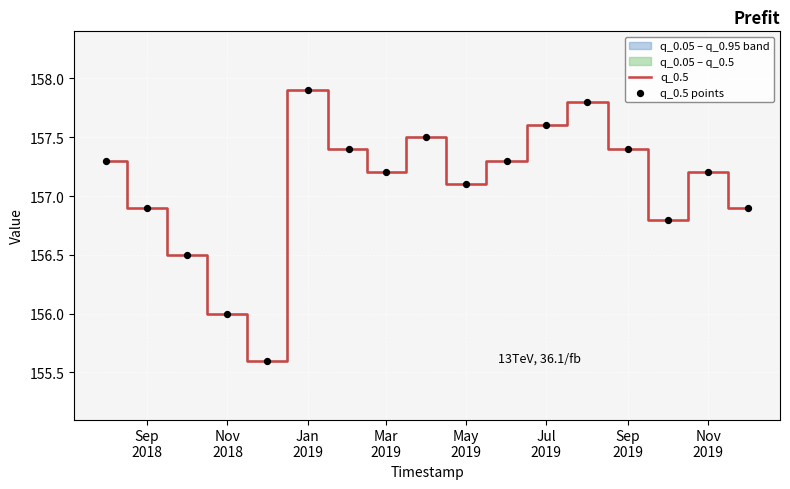

Which series has the largest total across all categories?

q_0.5